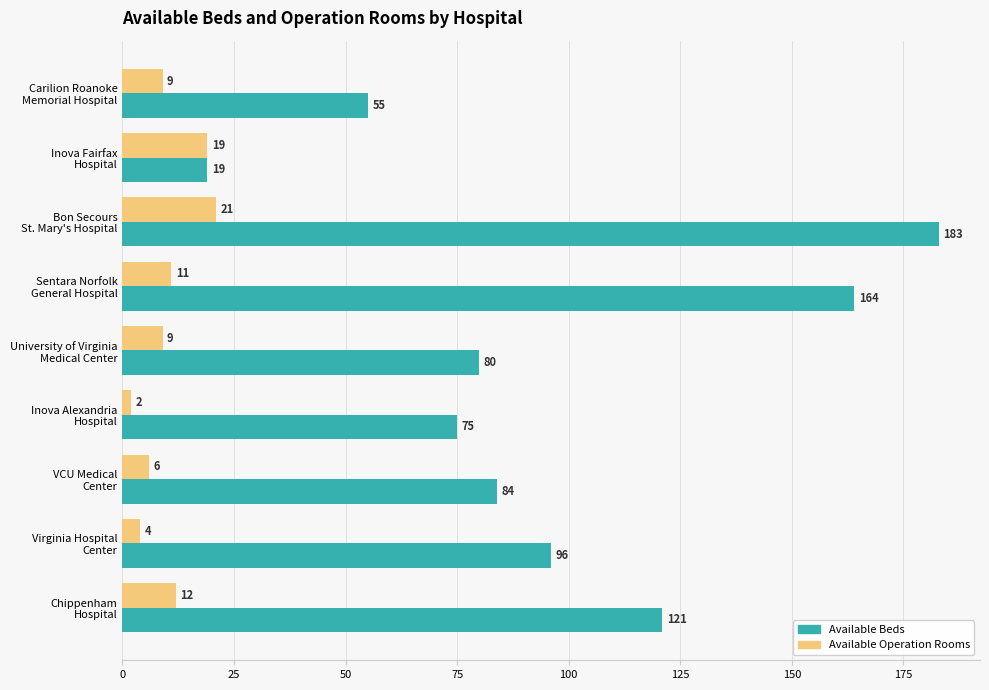

What is the difference between the second highest and minimum values in the Available Beds series?

145